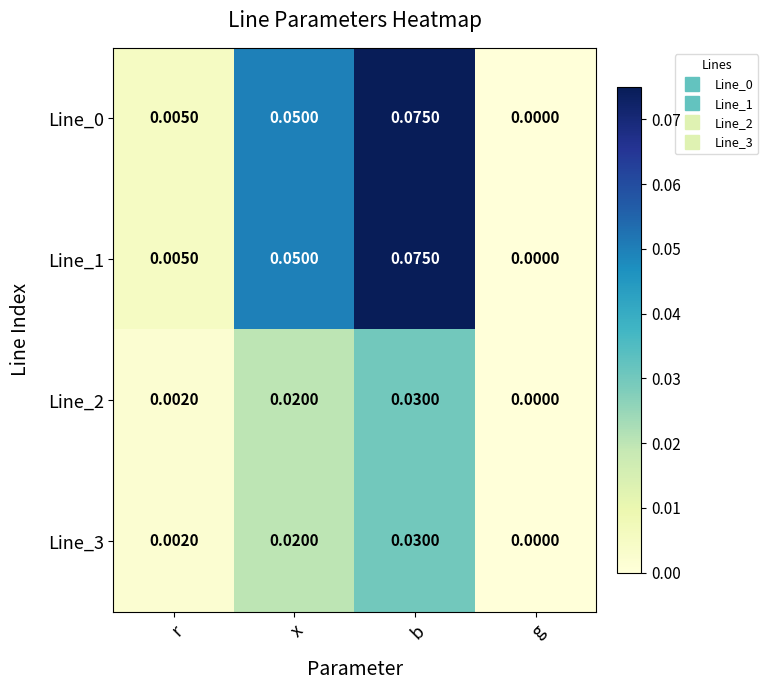

Is the value of Line_1 at x greater than the value of Line_0 at g?

Yes